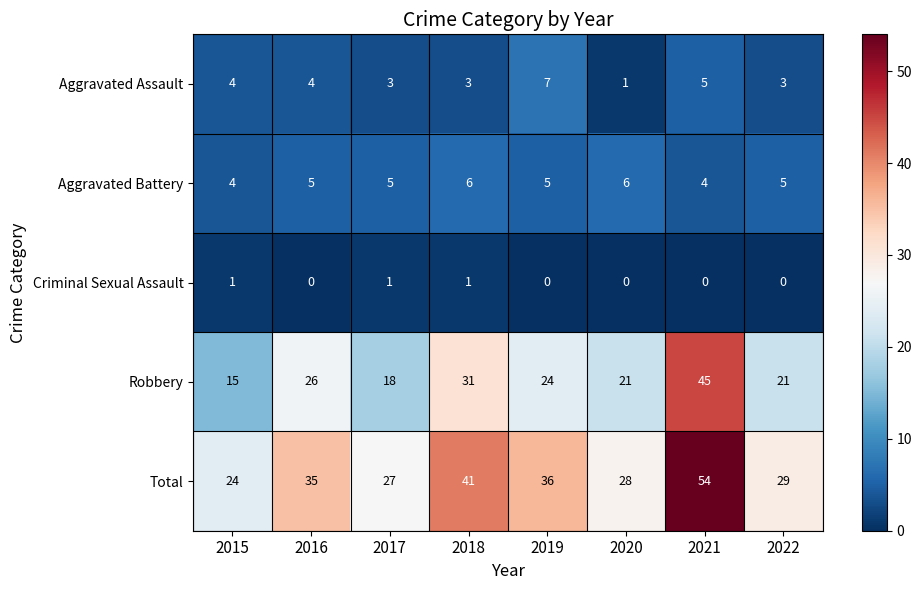

Which series has the largest total across all categories?

Total